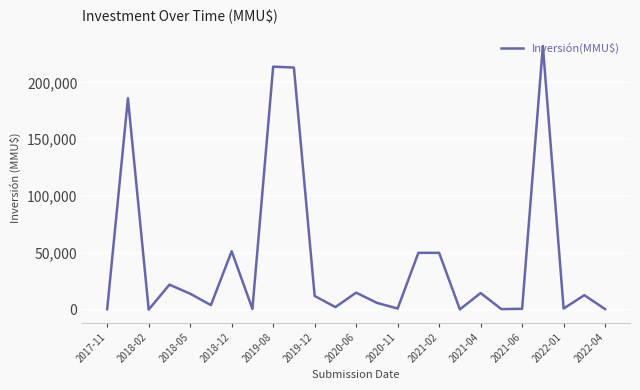

What is the maximum value shown in the chart?

232000